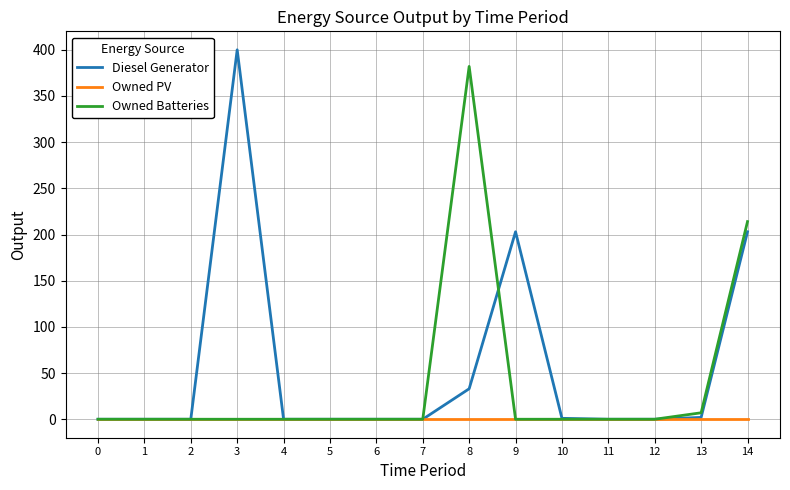

What is the highest value of the Owned Batteries series?

382